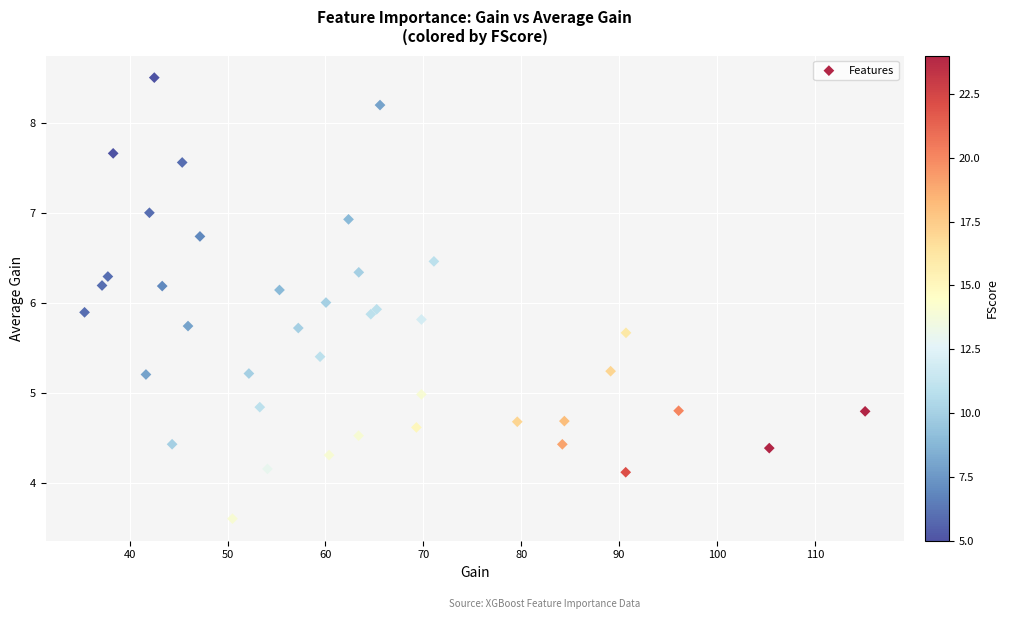

What is the range of Y values (max minus min)?

4.9